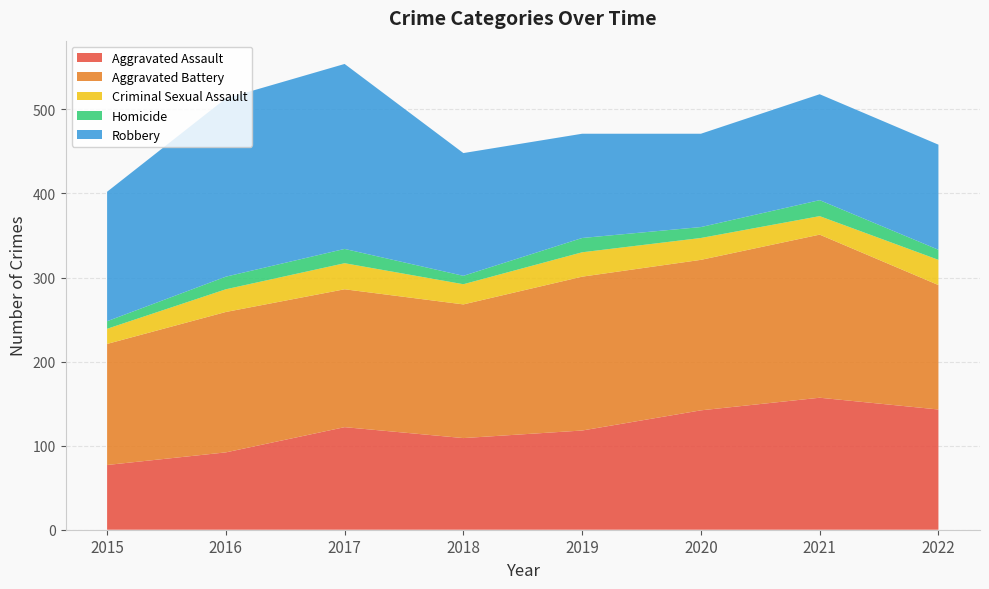

Reading right to left, list all the values displayed in this chart.

Aggravated Assault: 2022=143	2021=157	2020=142	2019=118	2018=109	2017=122	2016=92	2015=77
Aggravated Battery: 2022=148	2021=194	2020=179	2019=183	2018=159	2017=164	2016=167	2015=144
Criminal Sexual Assault: 2022=30	2021=22	2020=26	2019=29	2018=24	2017=31	2016=27	2015=18
Homicide: 2022=12	2021=19	2020=13	2019=17	2018=10	2017=17	2016=15	2015=9
Robbery: 2022=125	2021=126	2020=111	2019=124	2018=146	2017=220	2016=212	2015=154